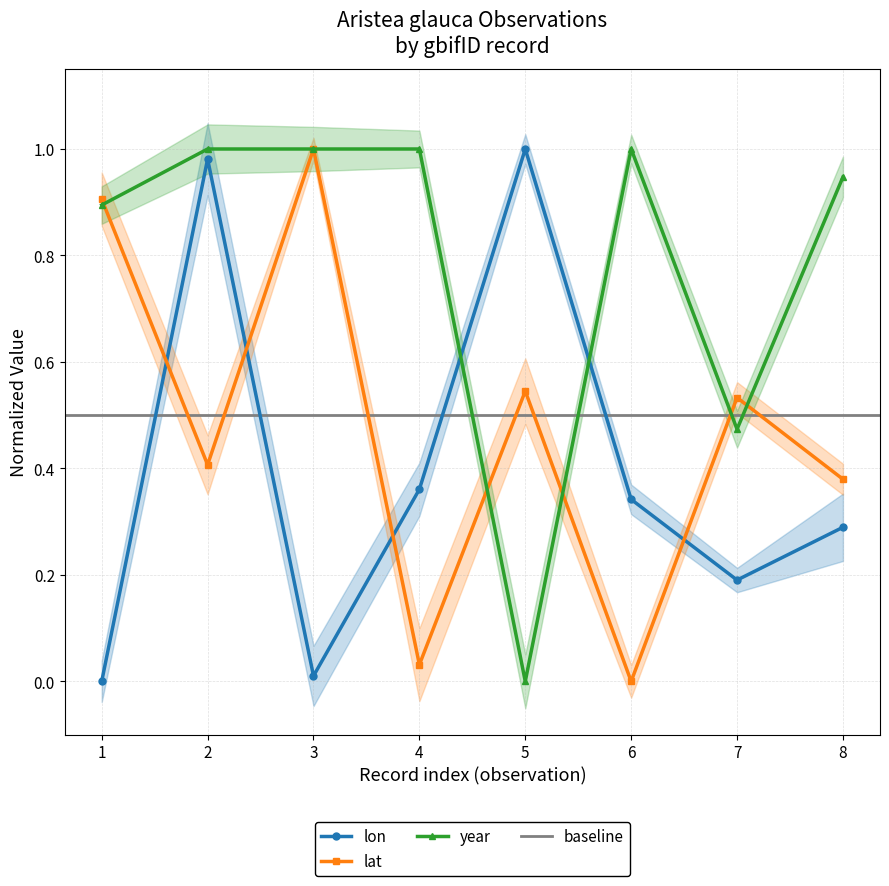

In lat, how many points are higher than both neighbors (excluding endpoints)?

3